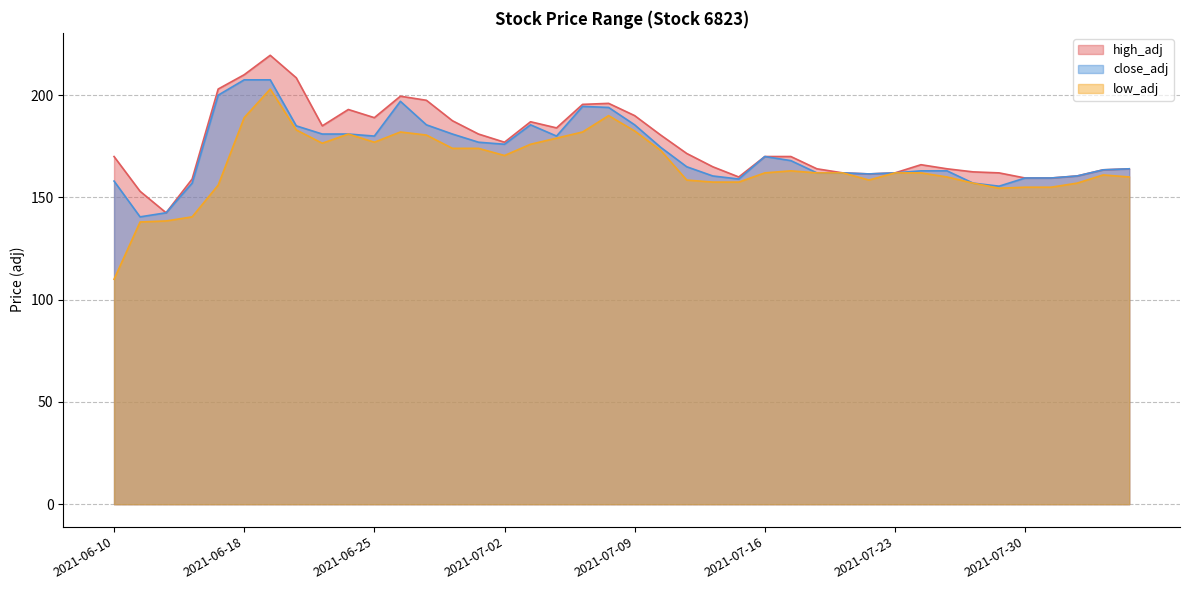

Where is the first local maximum for high_adj?

2021-06-21